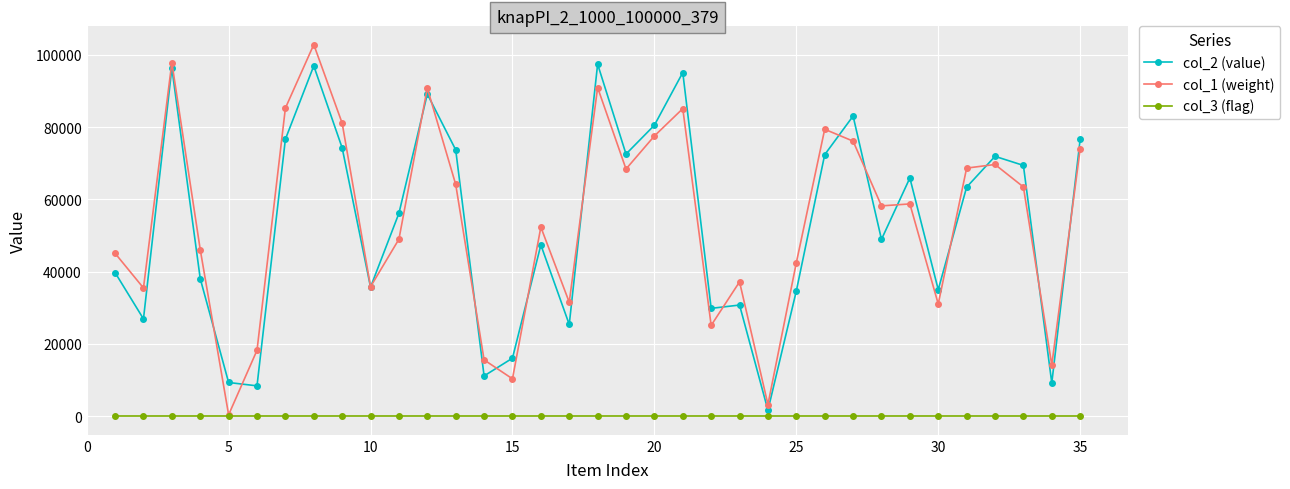

Rank the series by their maximum value, from highest to lowest.

col_1 (weight), col_2 (value), col_3 (flag)